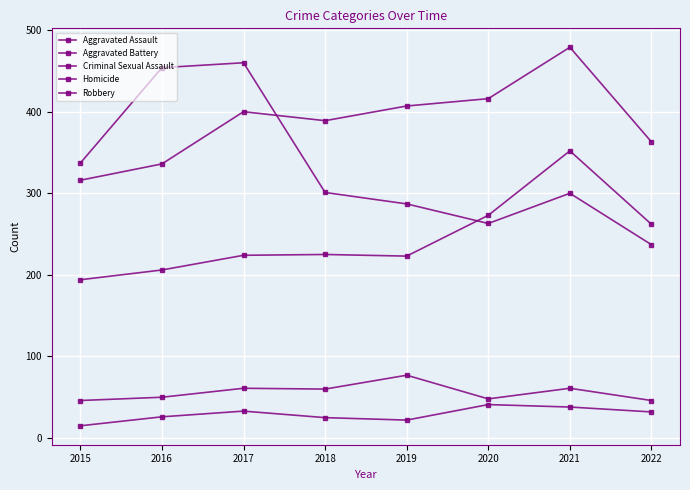

Where does the Aggravated Assault series first go above 225?

2020